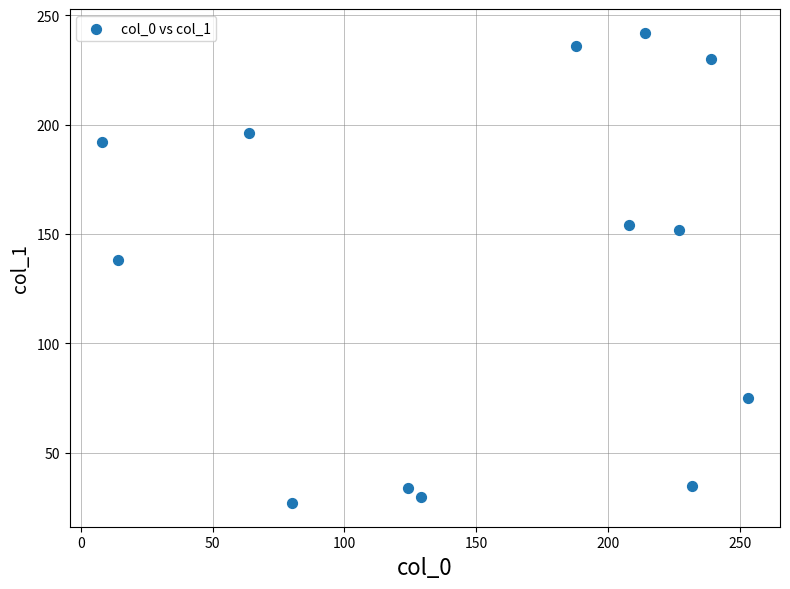

What is the range of X values (max minus min)?

245